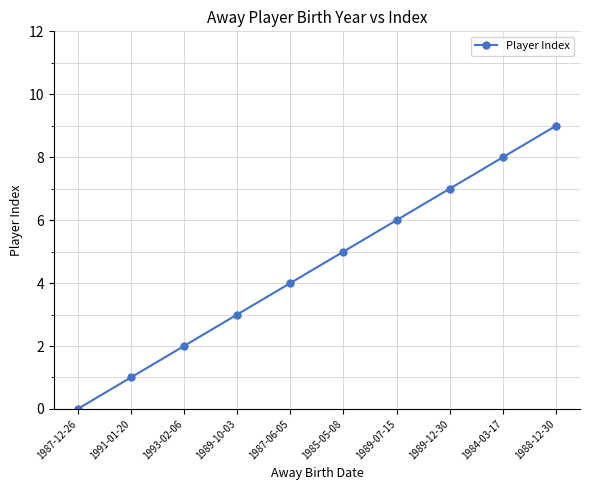

What is the label of the 3rd point from the left?

1993-02-06